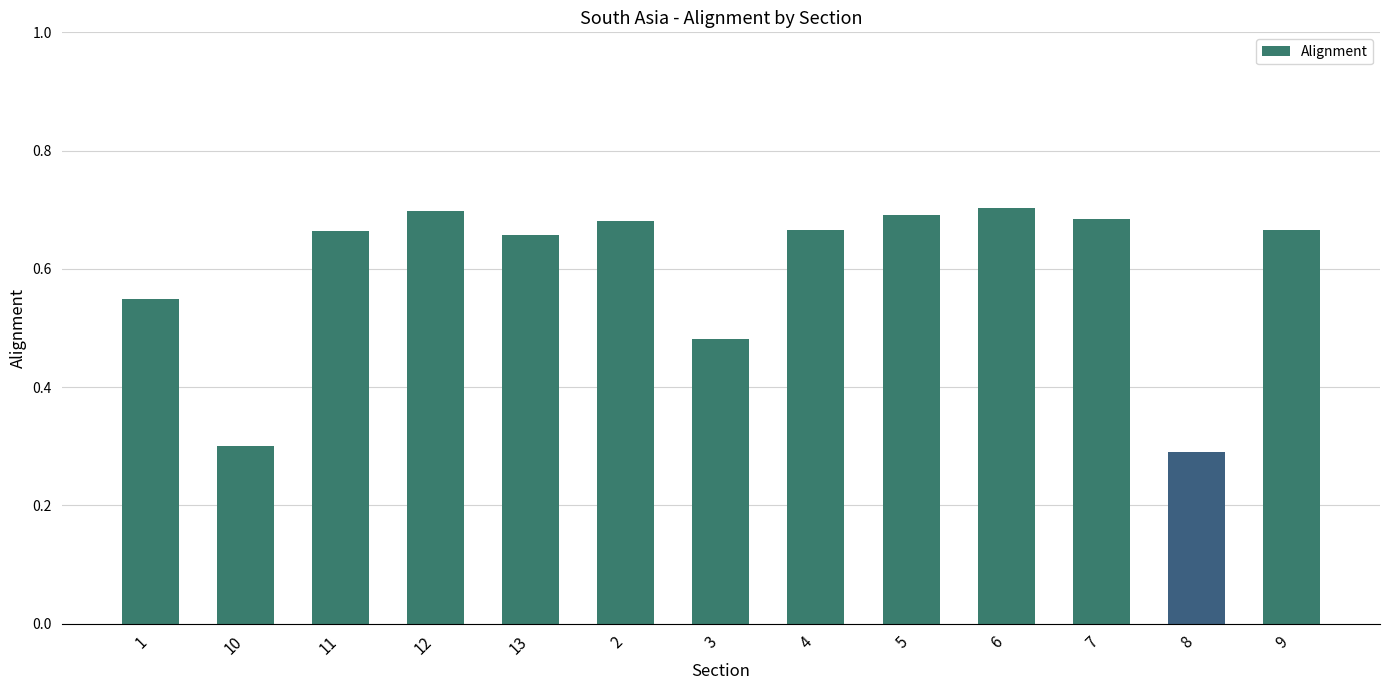

What is the smallest value displayed?

0.3